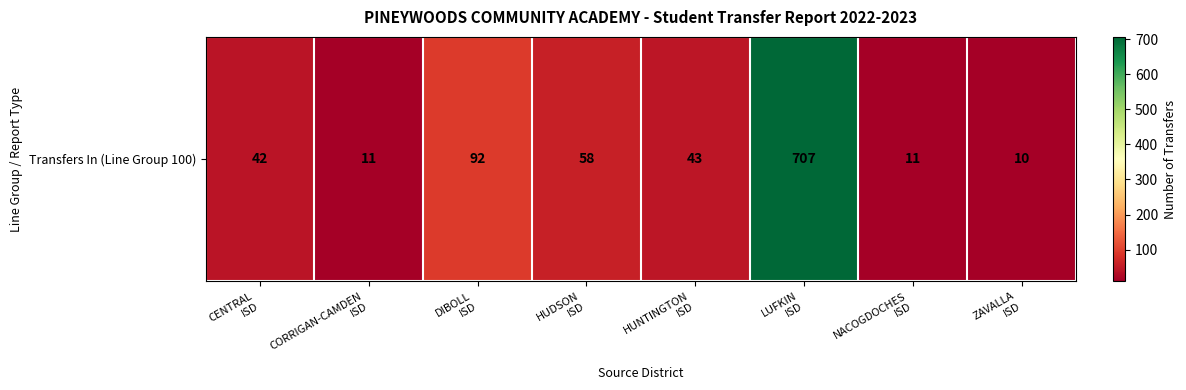

Between NACOGDOCHES
ISD and DIBOLL
ISD, which is larger?

DIBOLL
ISD